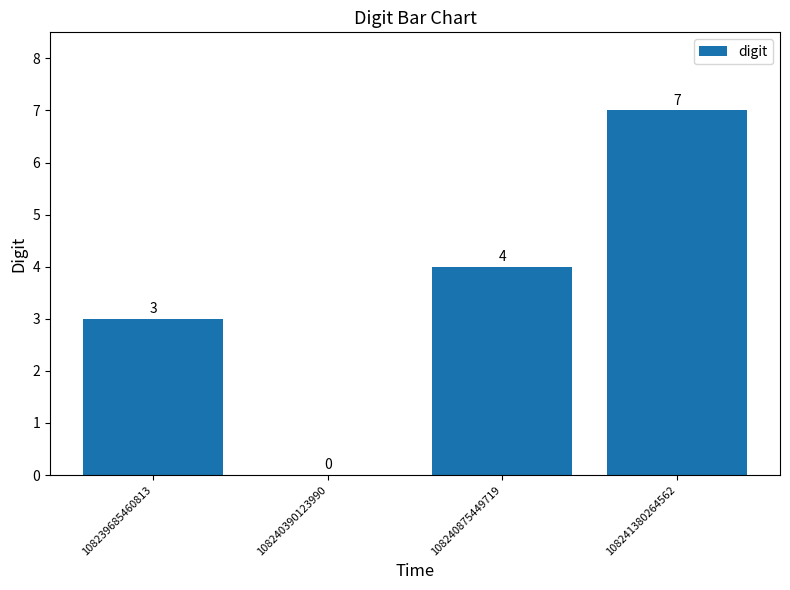

What is the change in value from 108239685460813 to 108240875449719?

+1